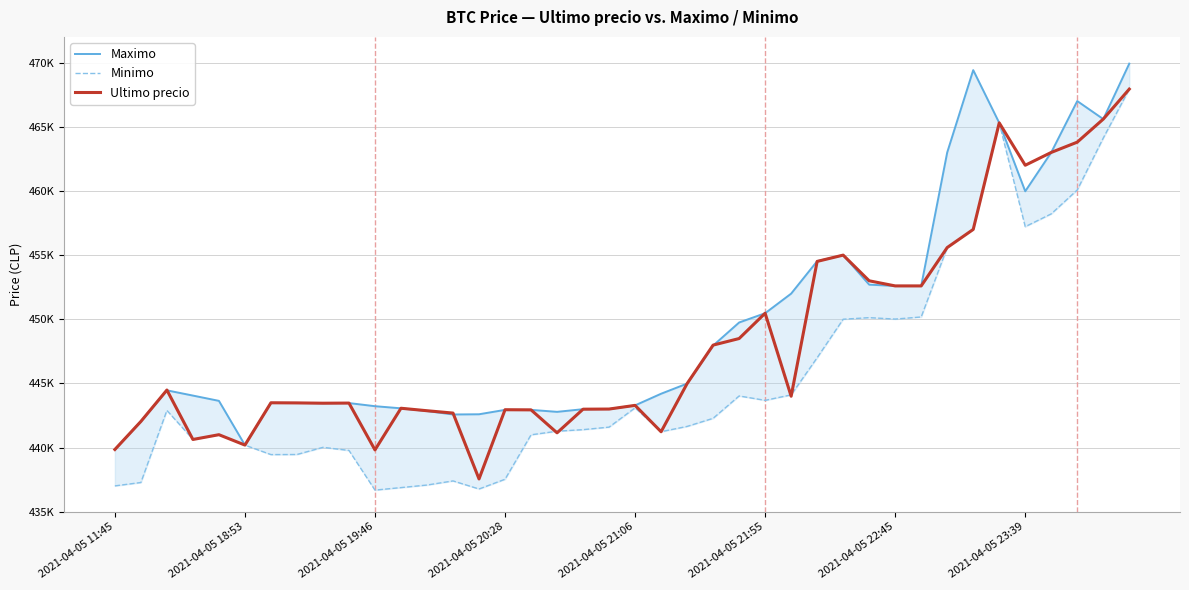

What is the difference between the second highest and minimum values in the Maximo series?

29554